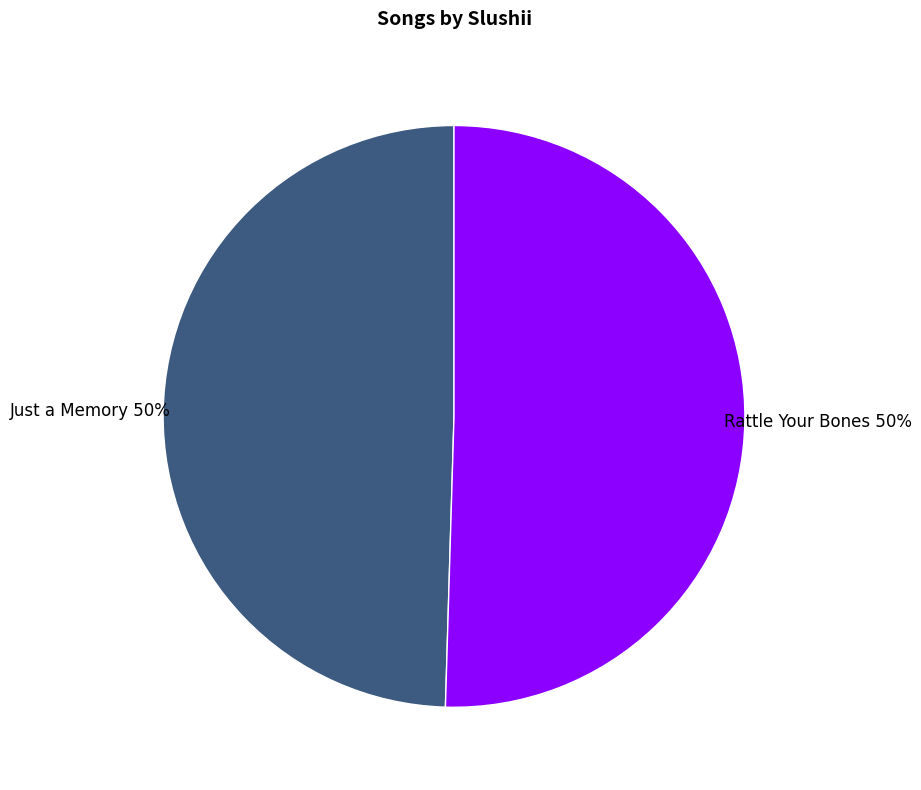

Combined, do Rattle Your Bones and Just a Memory account for over 50%?

Yes